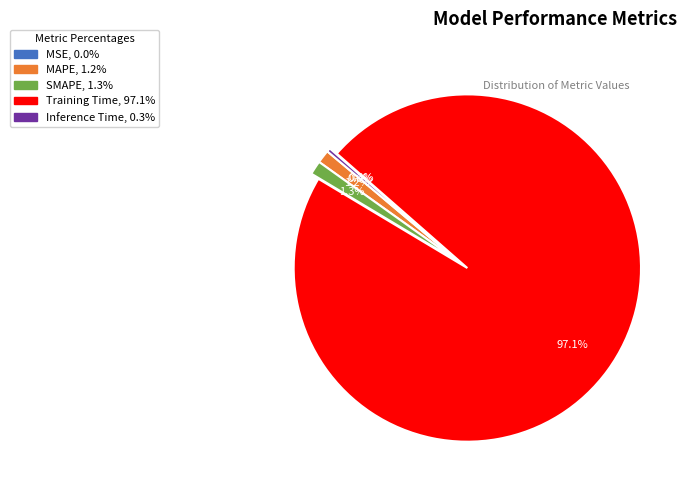

What percentage do Training Time and MAPE together represent?

98.4%